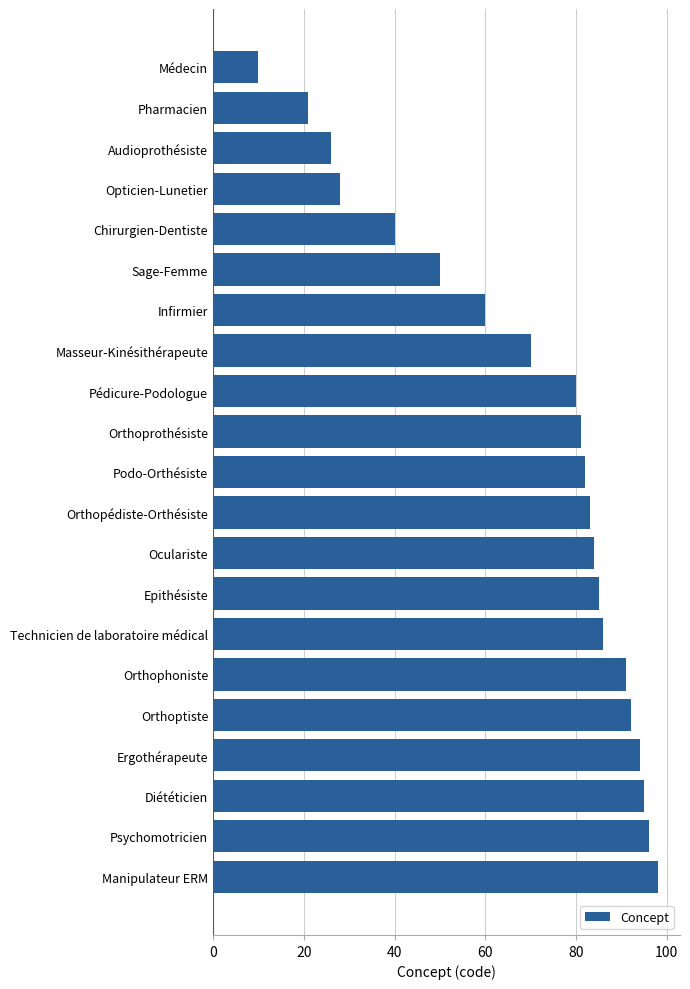

Are the bars horizontal?

Yes